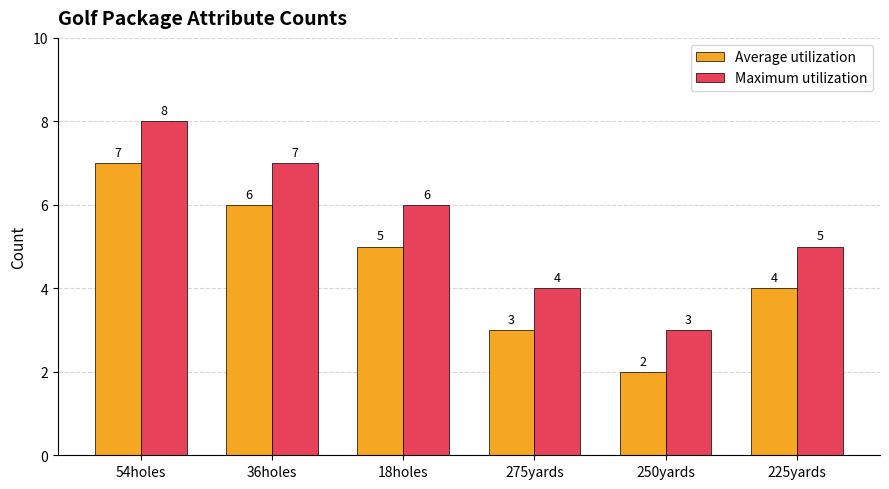

What is the sum of all Average utilization values?

27